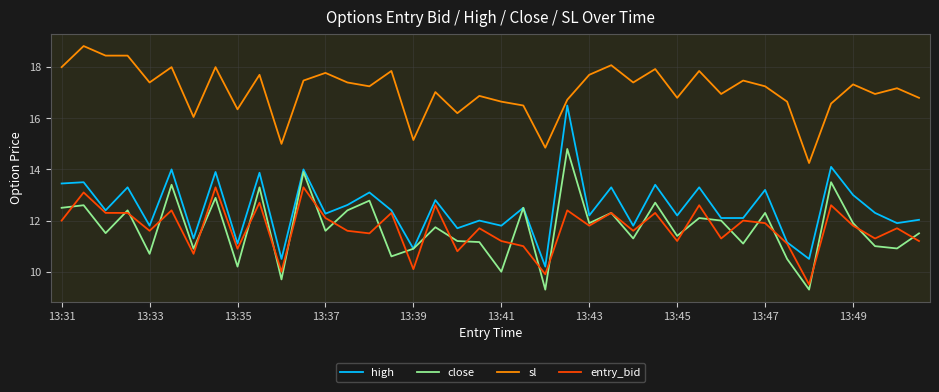

True or false: sl and entry_bid cross at least once.

False